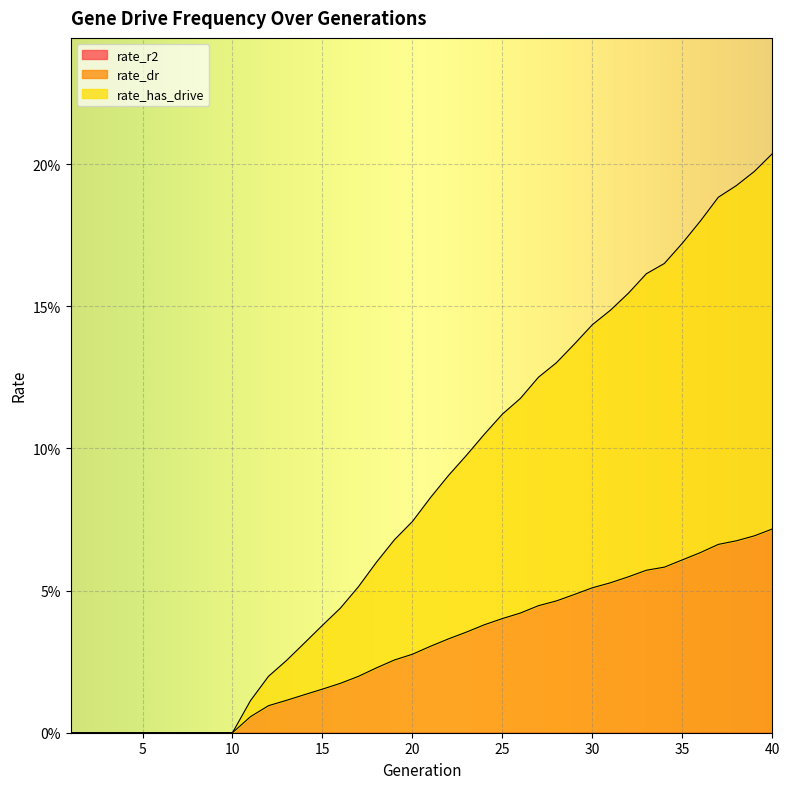

True or false: rate_has_drive has a value of 0.1 at 10.

False